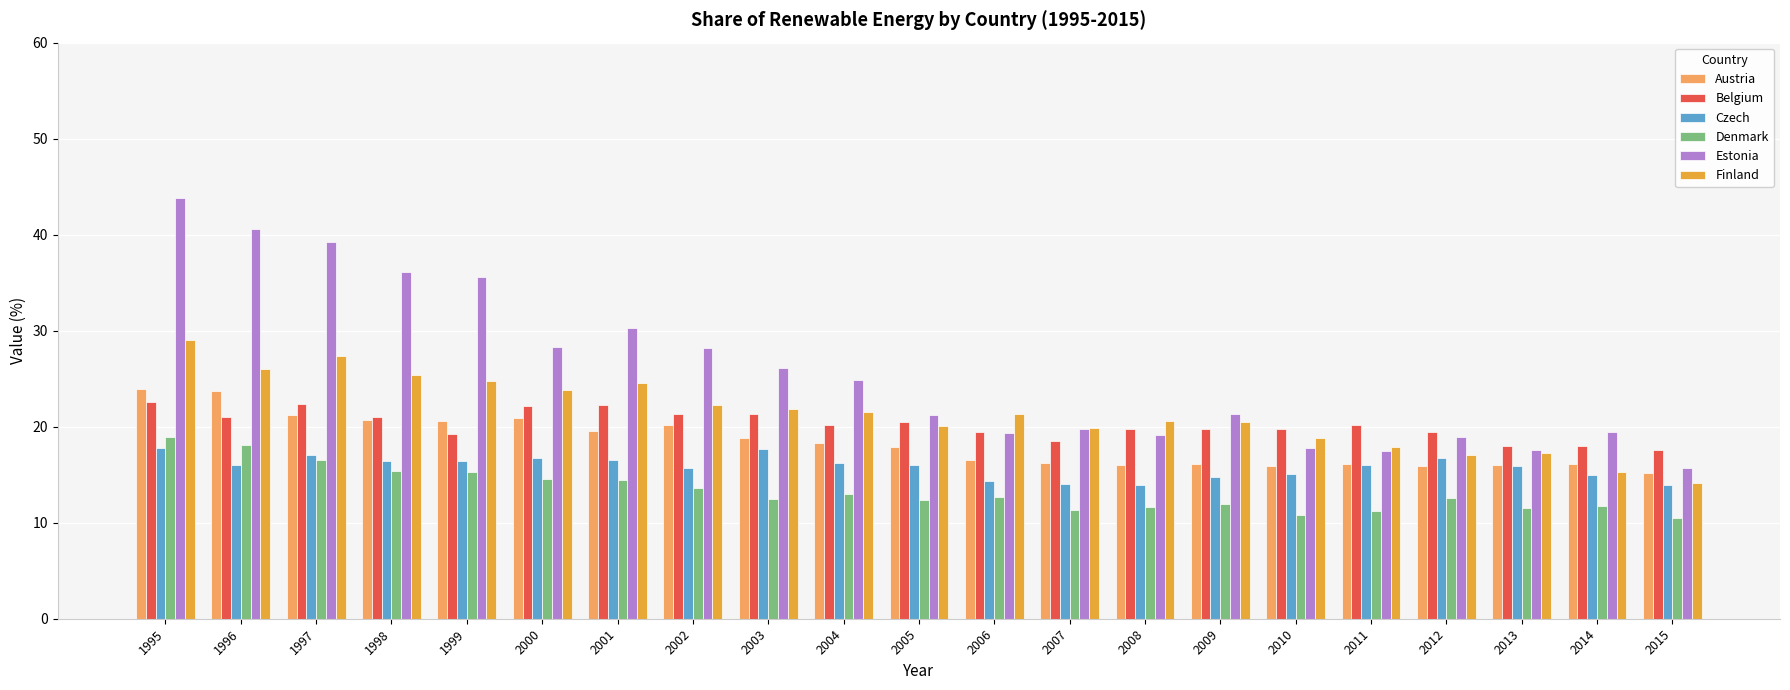

What is the minimum value shown in the chart?

10.5